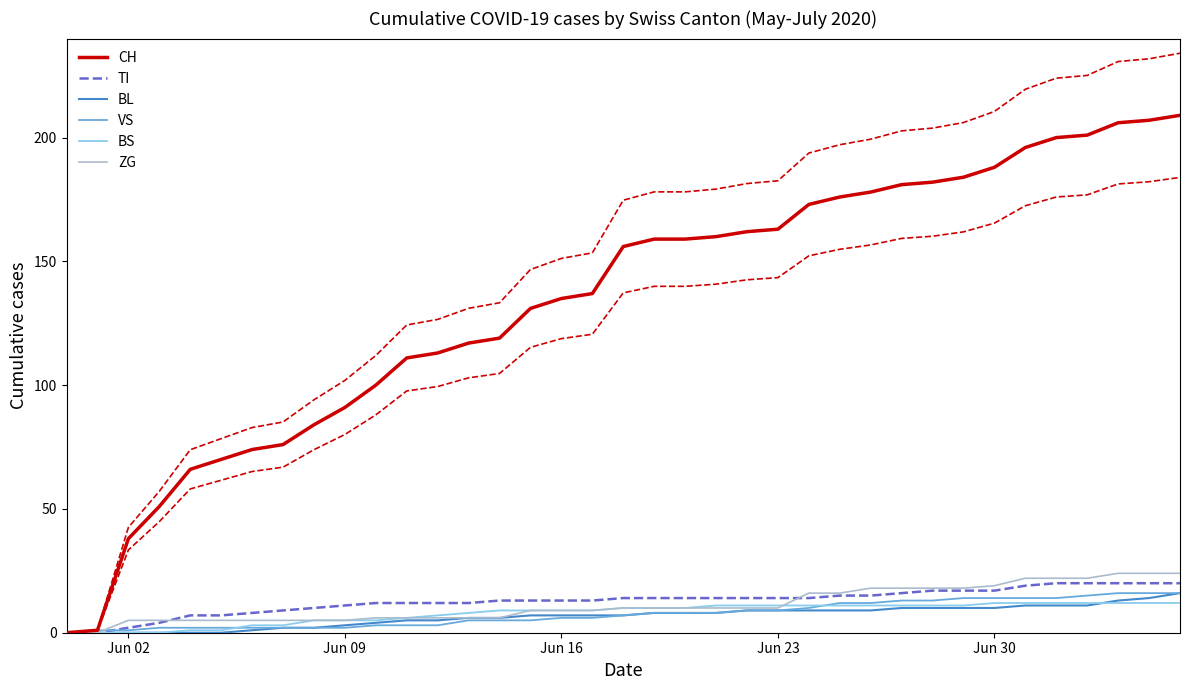

What is the average value of the BS series?

8